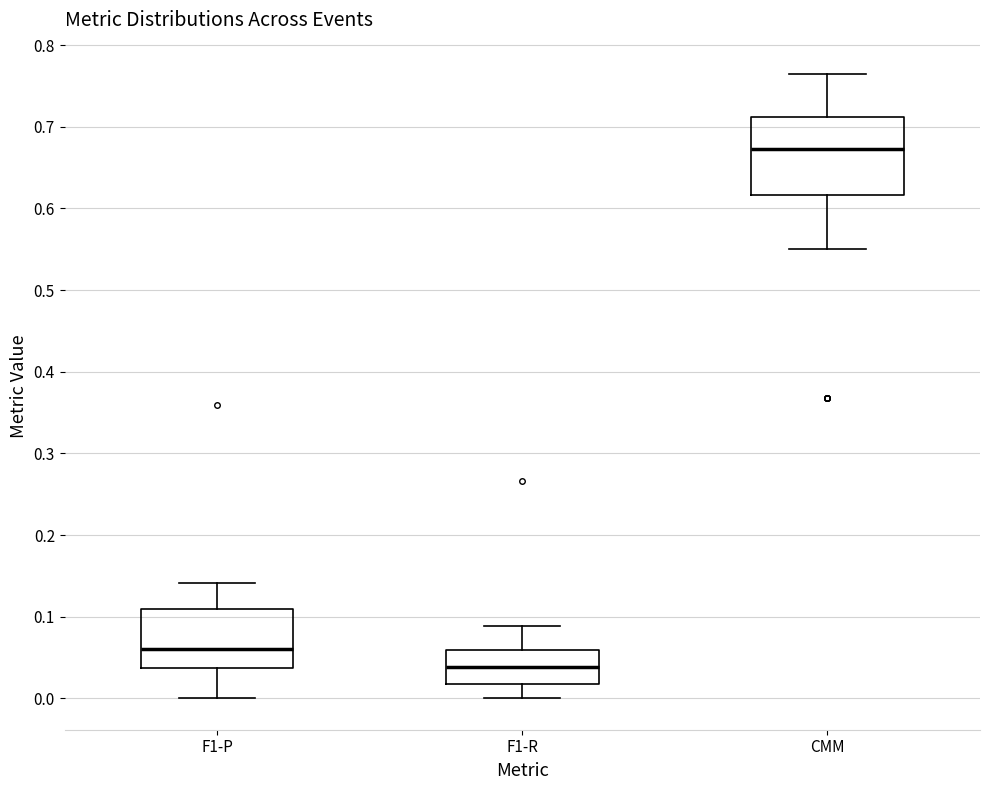

Which box's median line is the lowest?

F1-R